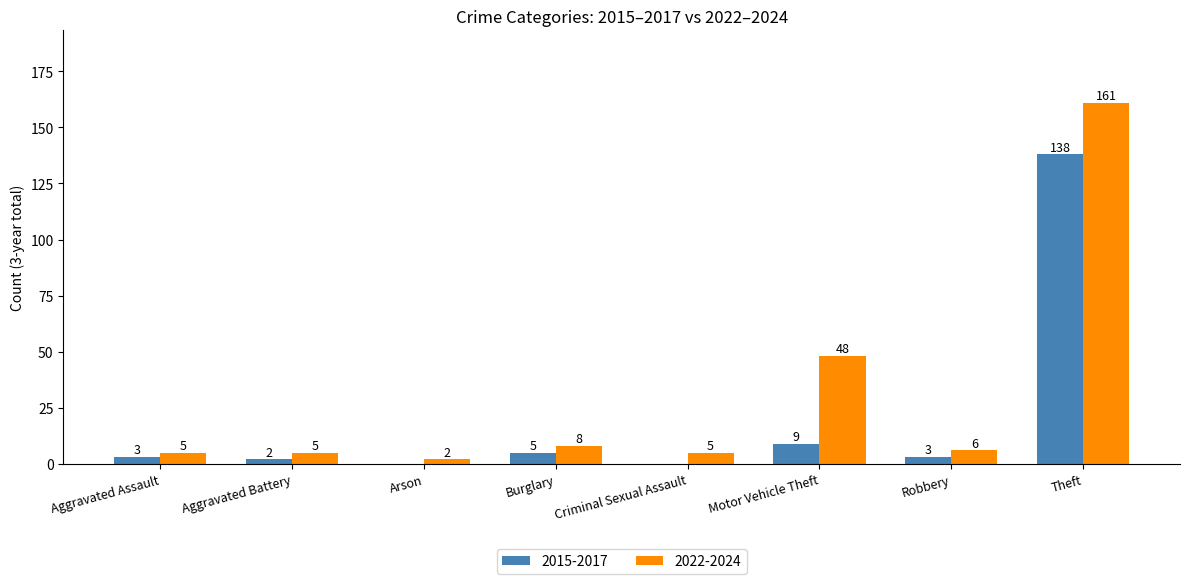

What are all the series names shown in the legend?

2015-2017, 2022-2024